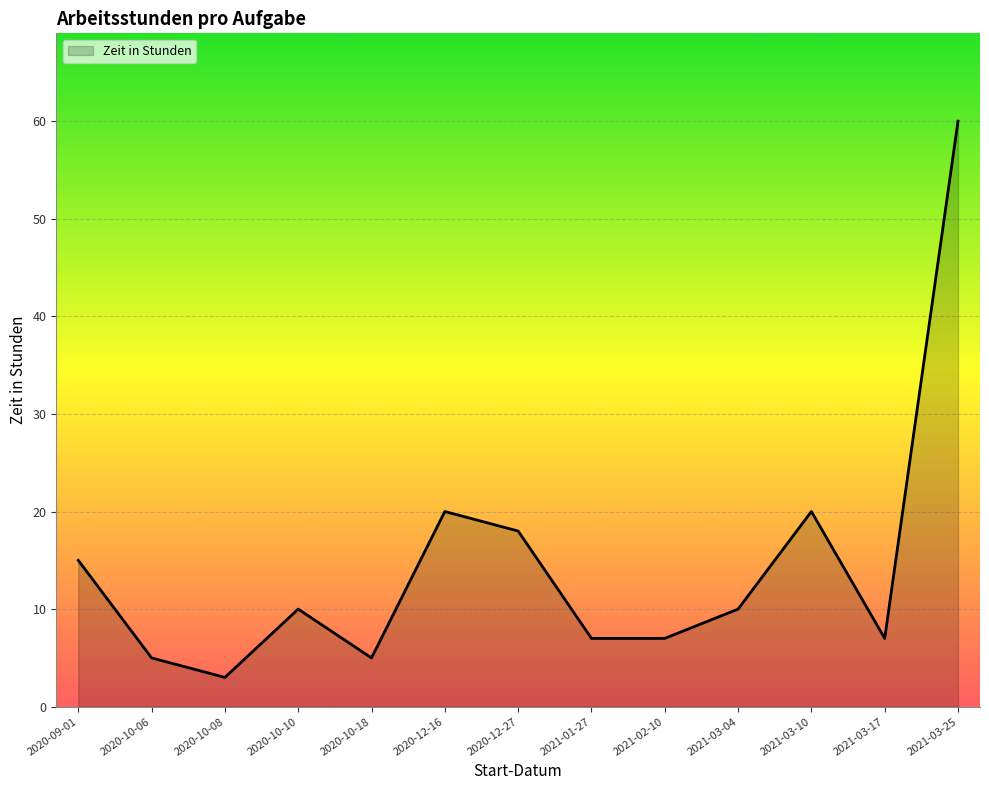

At which category does the chart reach its minimum across all series?

2020-10-08